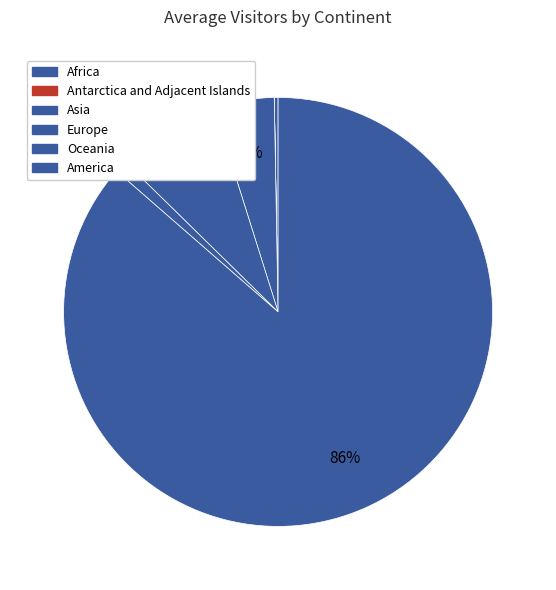

Does Africa represent more than half of the total?

No